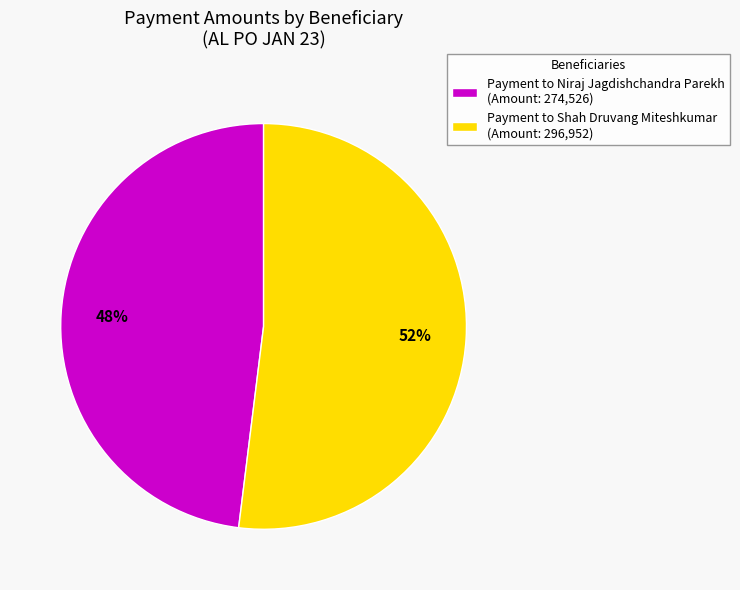

Is it true that Payment to Shah Druvang Miteshkumar (Amount: 296,952) is 58% of the pie?

False